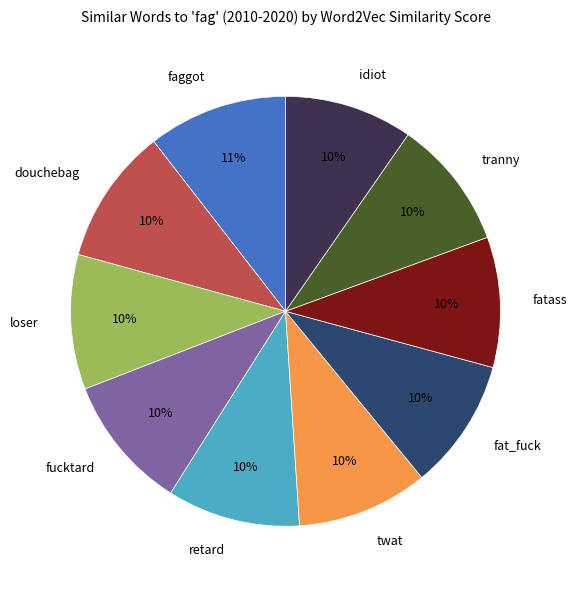

Is the sum of twat and faggot greater than half?

No